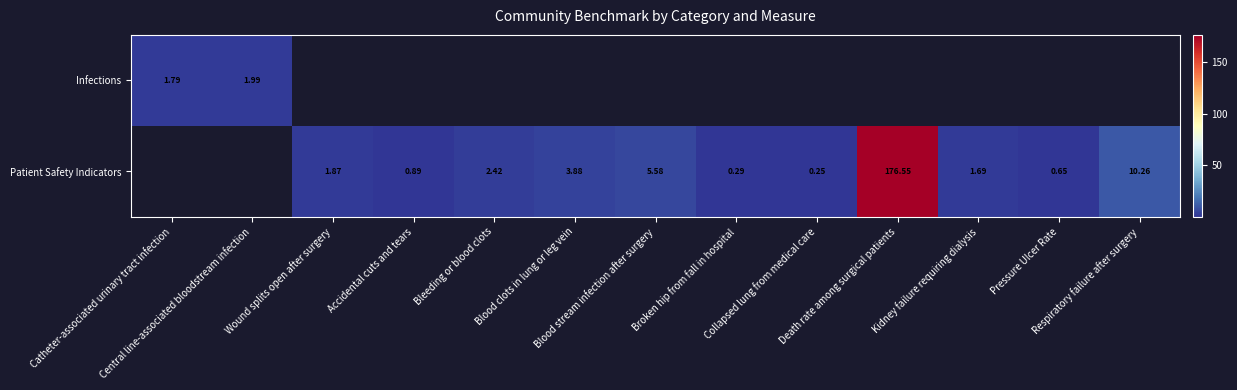

Which category has the lowest value across all series?

Collapsed lung from medical care